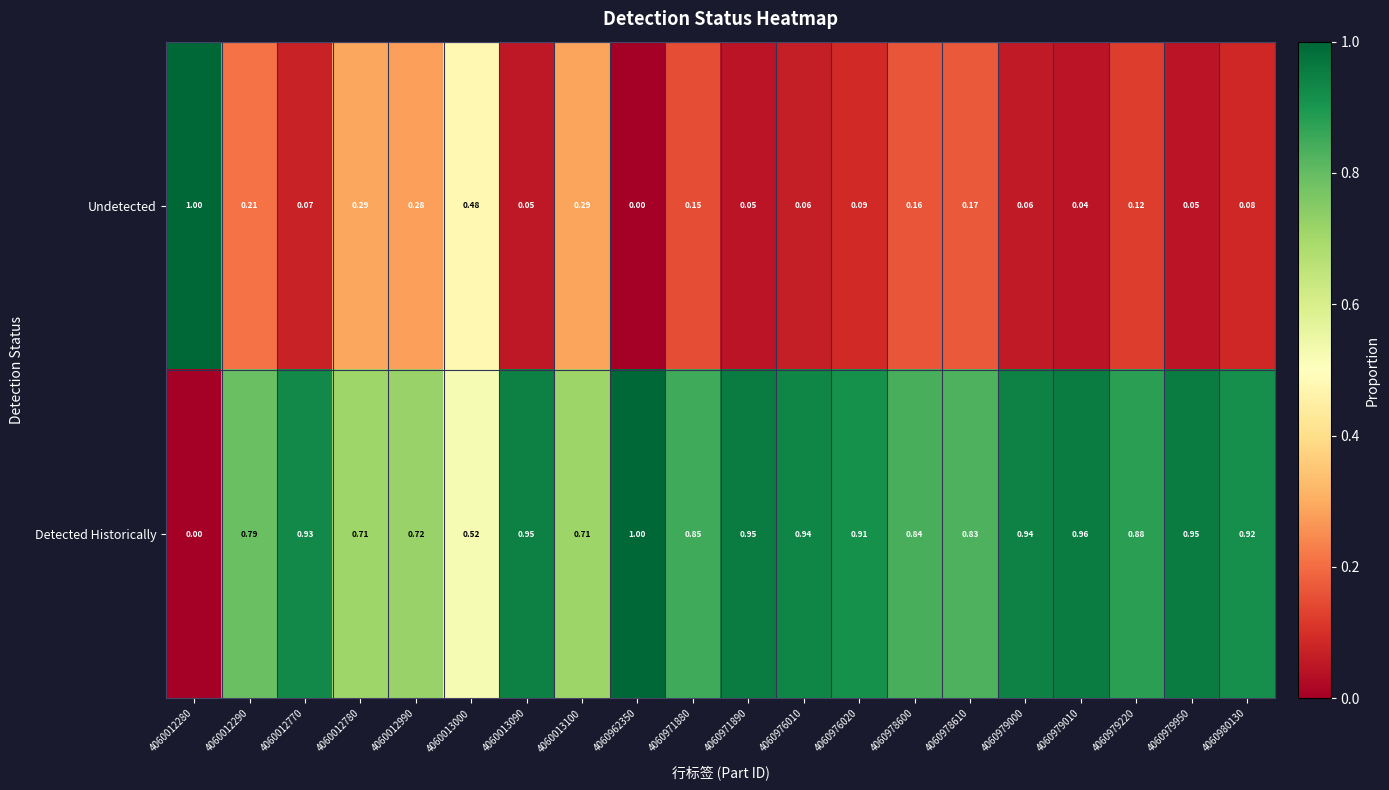

At 4060012990, list the series in order from smallest to largest.

Undetected, Detected Historically